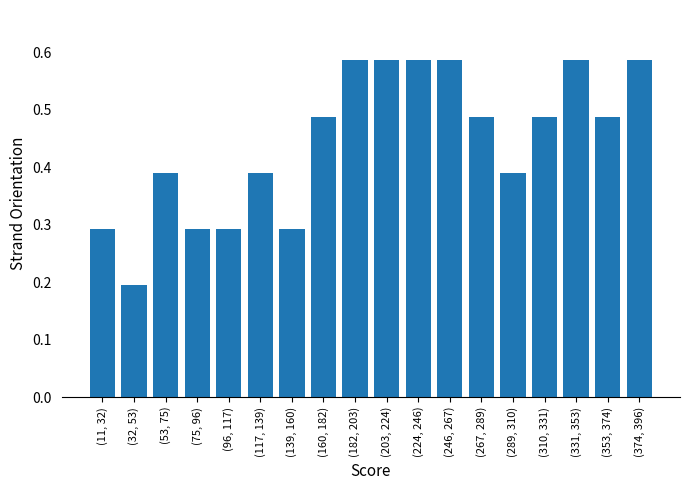

What is the sum of all values?

8.0